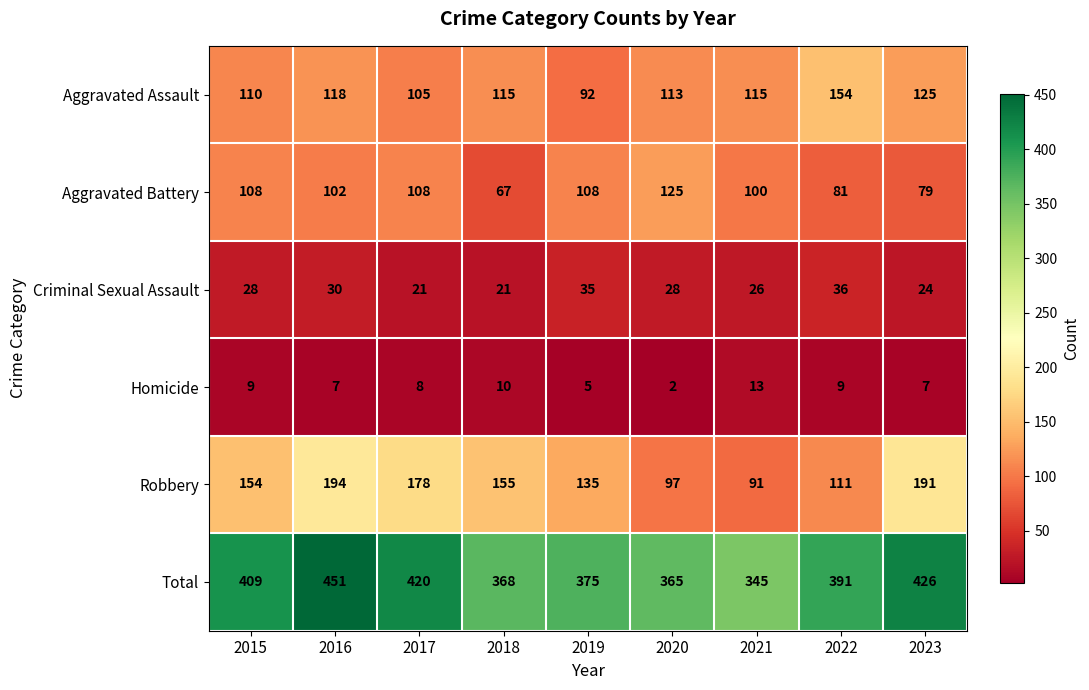

What is the greatest value displayed?

451